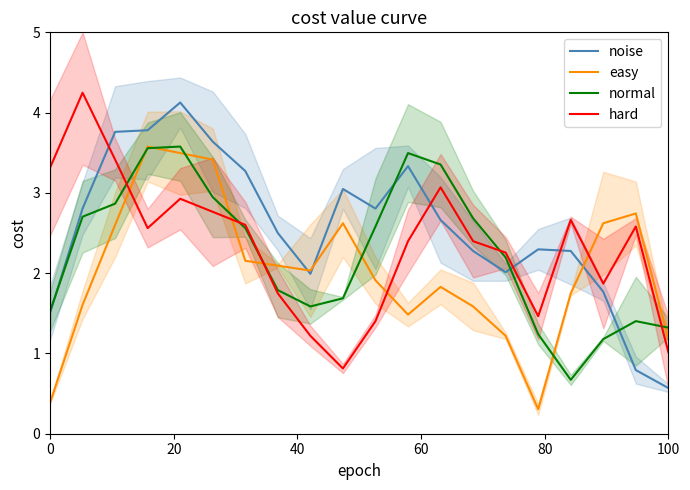

Count the number of data series in this chart.

4